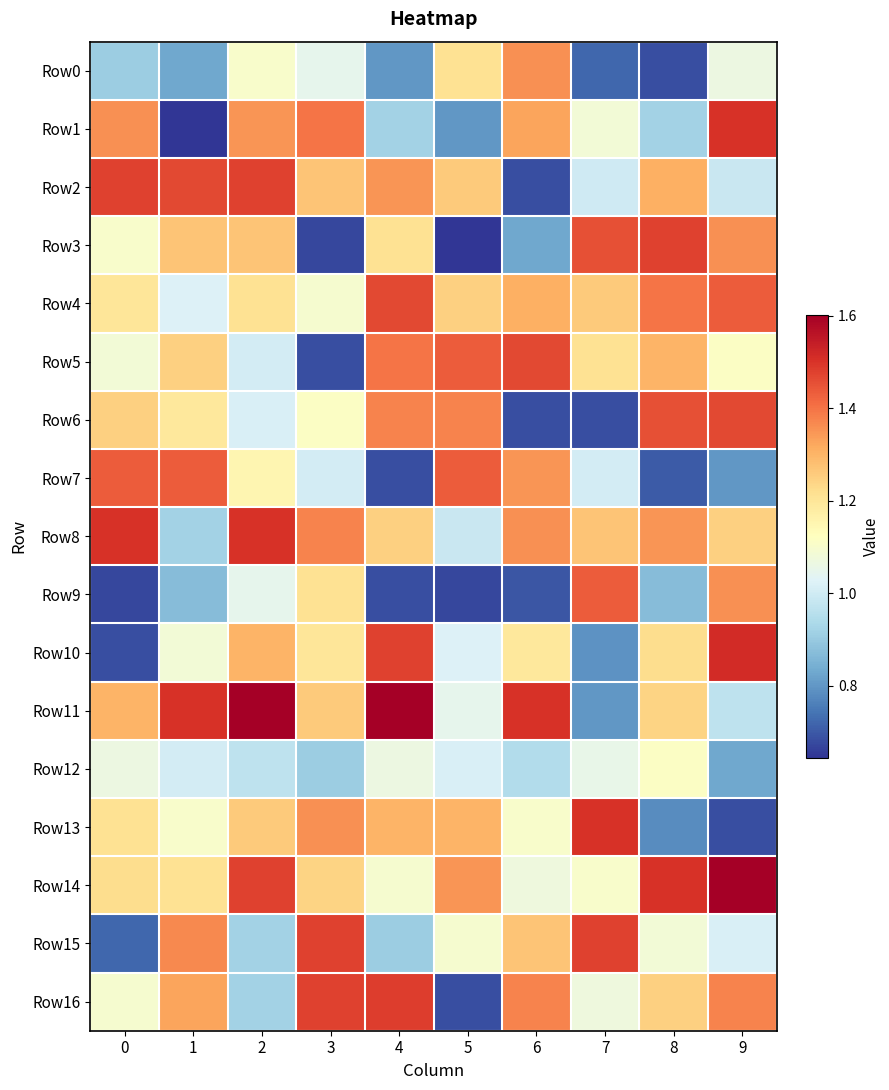

How many distinct data groups are displayed?

17